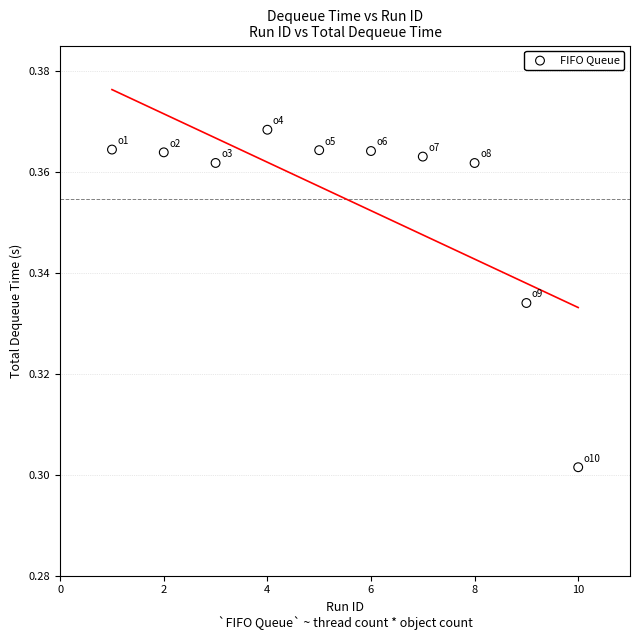

What is the average X value?

5.5